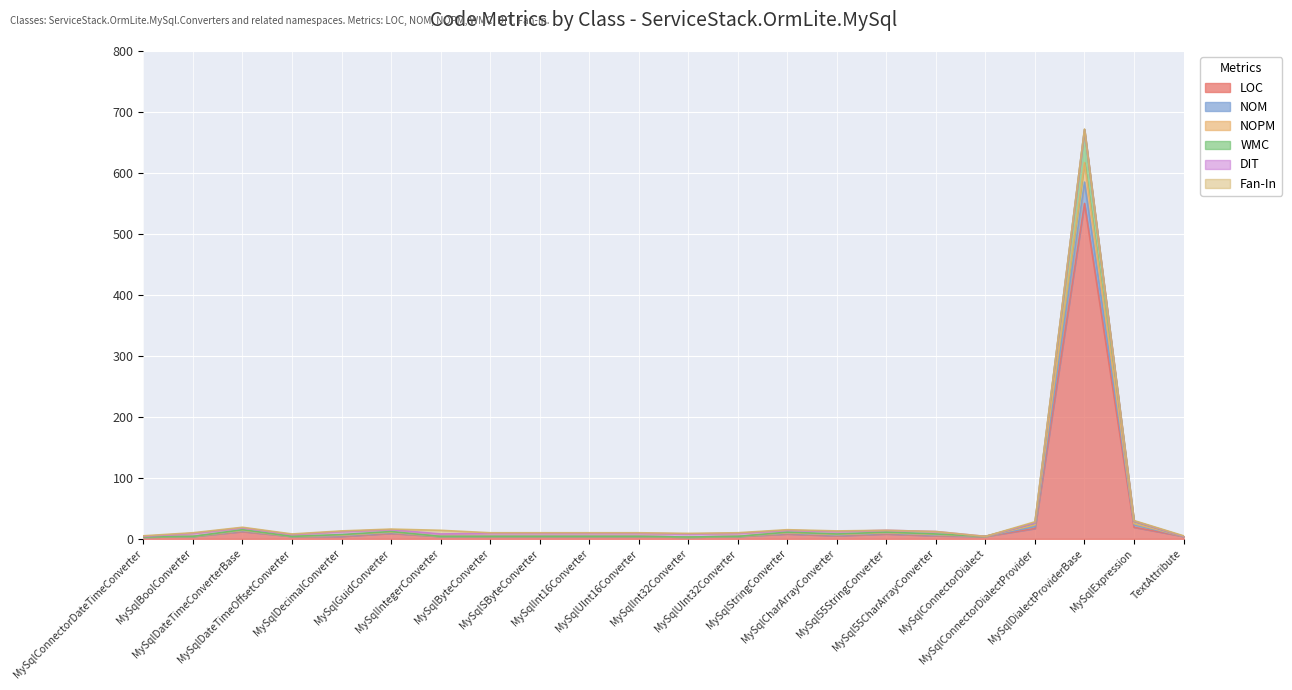

What is the maximum value for LOC?

550